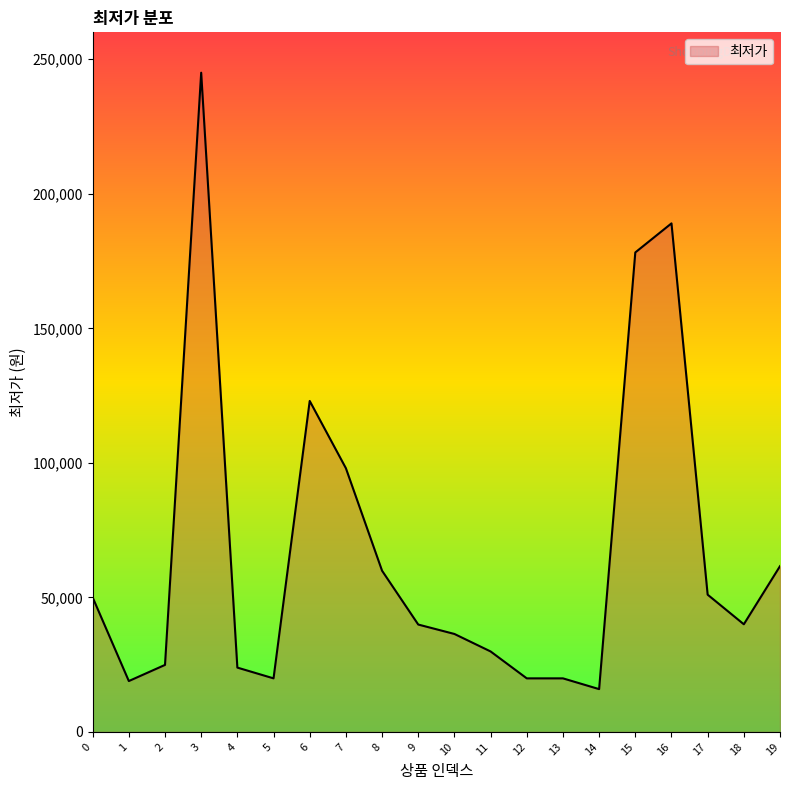

What is the sum of all values?

1345180